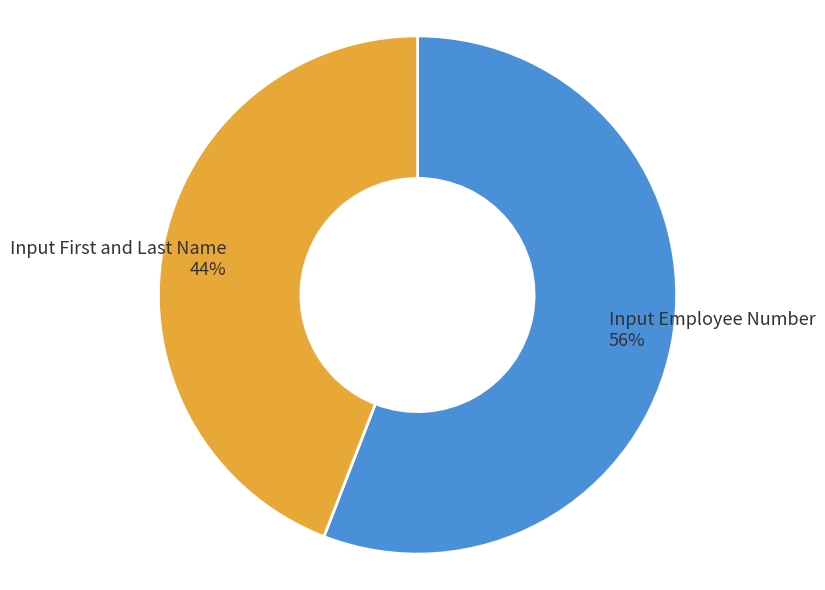

Which category has the biggest portion of the pie?

Input Employee Number